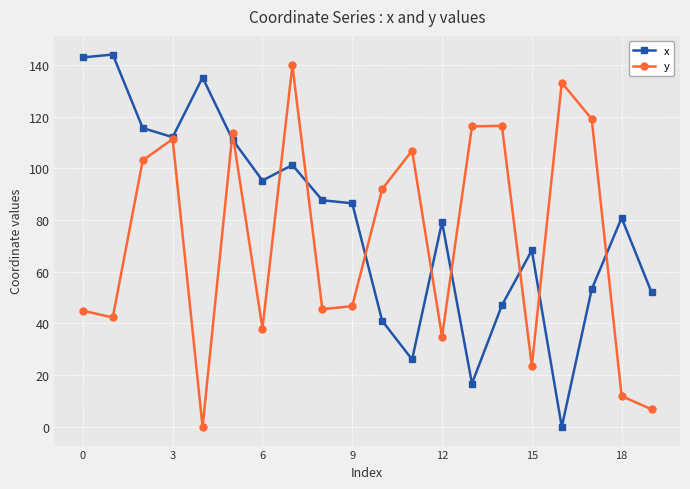

List the series in order of their overall mean, highest first.

x, y